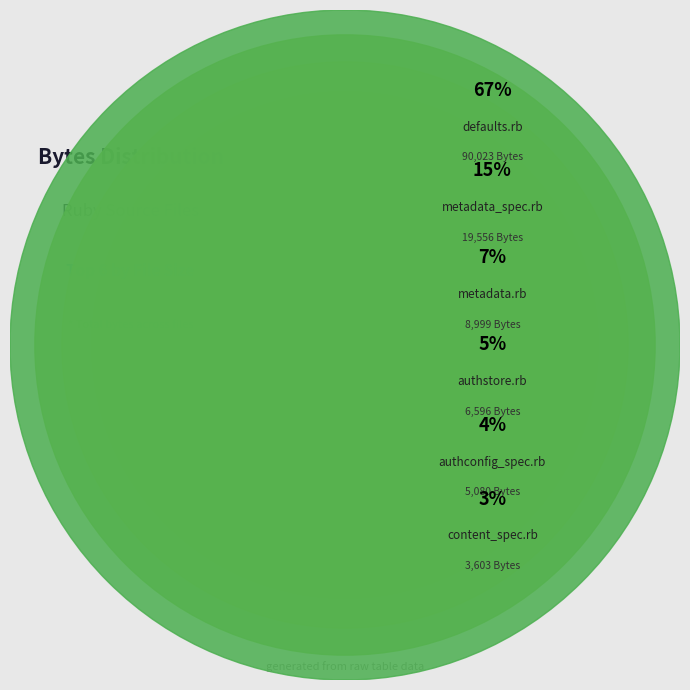

What percentage do store.rb and content_spec.rb together represent?

3.7%